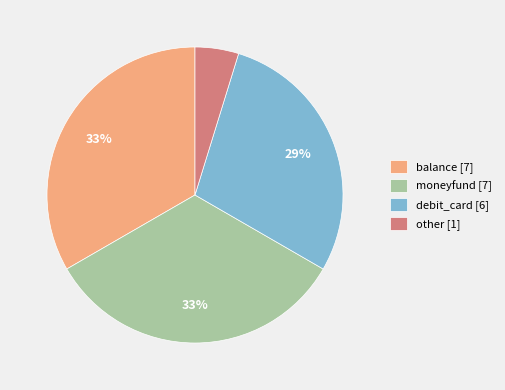

The debit_card slice represents 29% of the pie. True or false?

True